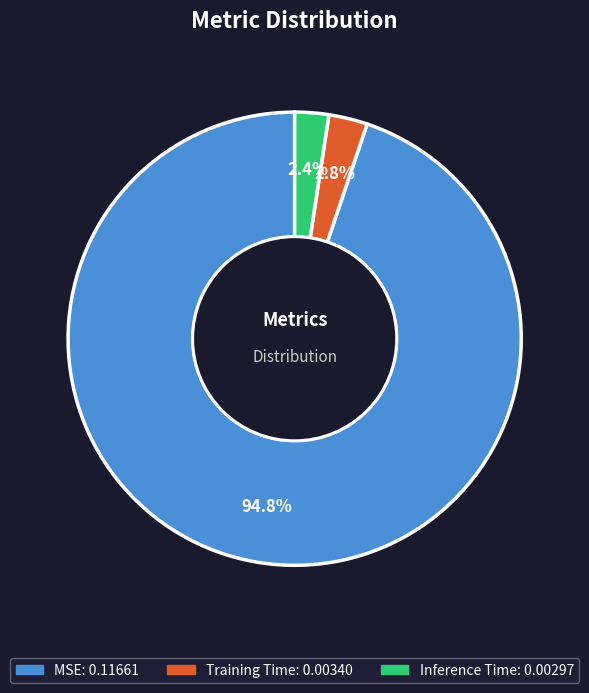

Count the number of slices in the pie.

3